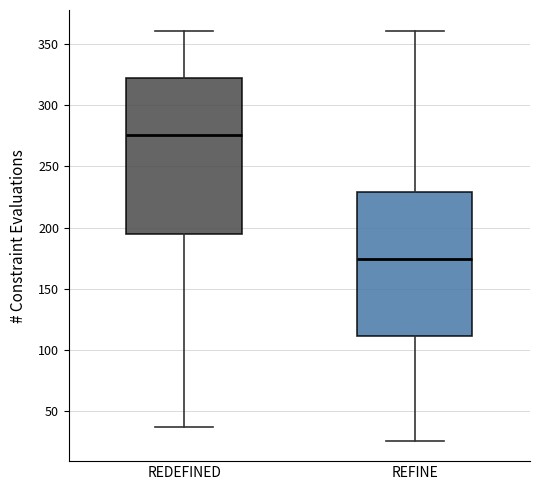

Which box has the highest median line?

REDEFINED